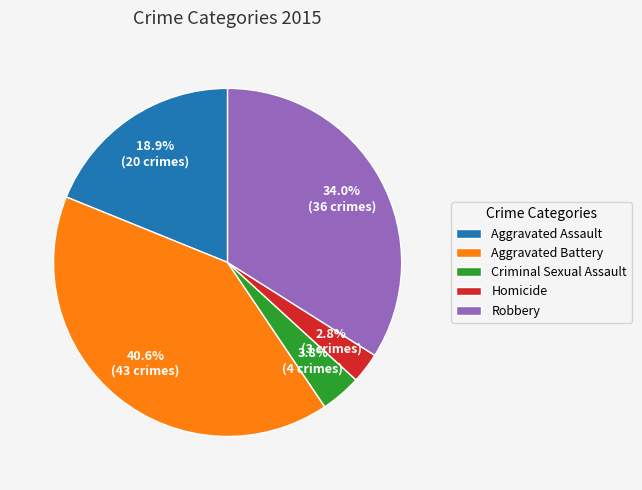

What percentage do Aggravated Assault and Aggravated Battery together represent?

59.4%